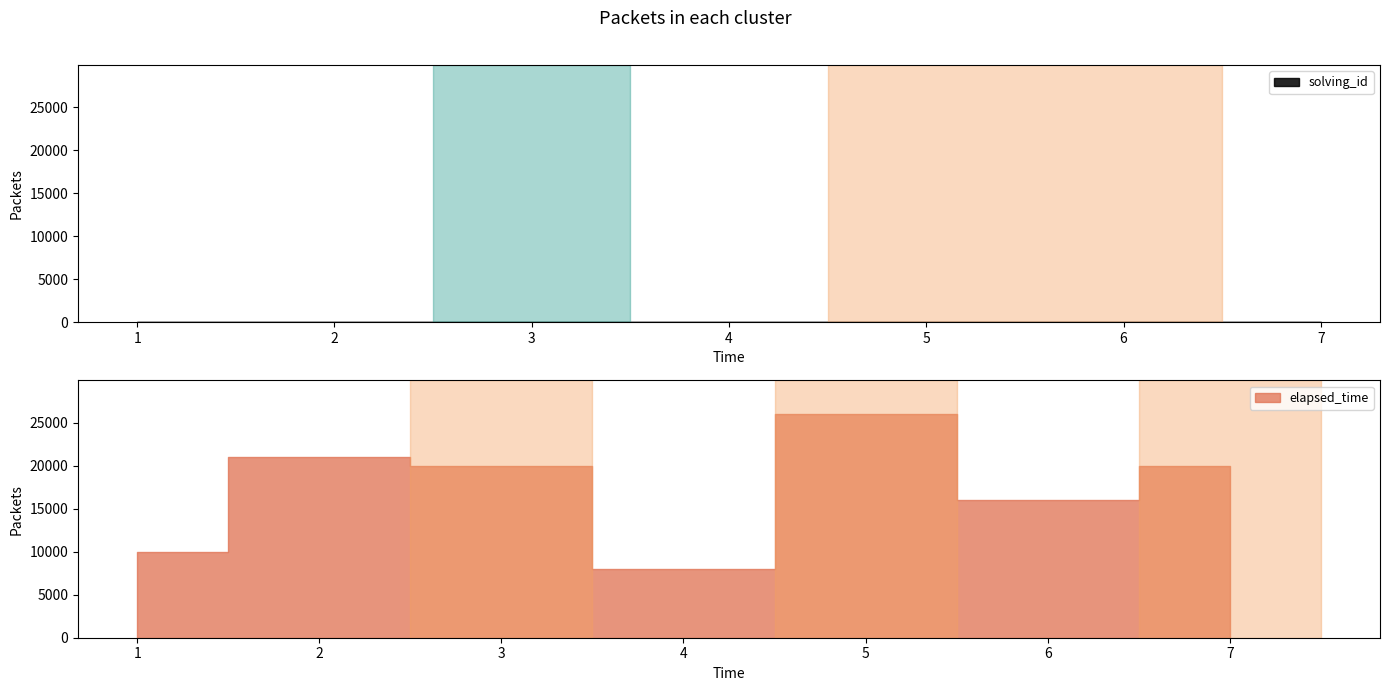

How many data points in elapsed_time are above 20000?

2